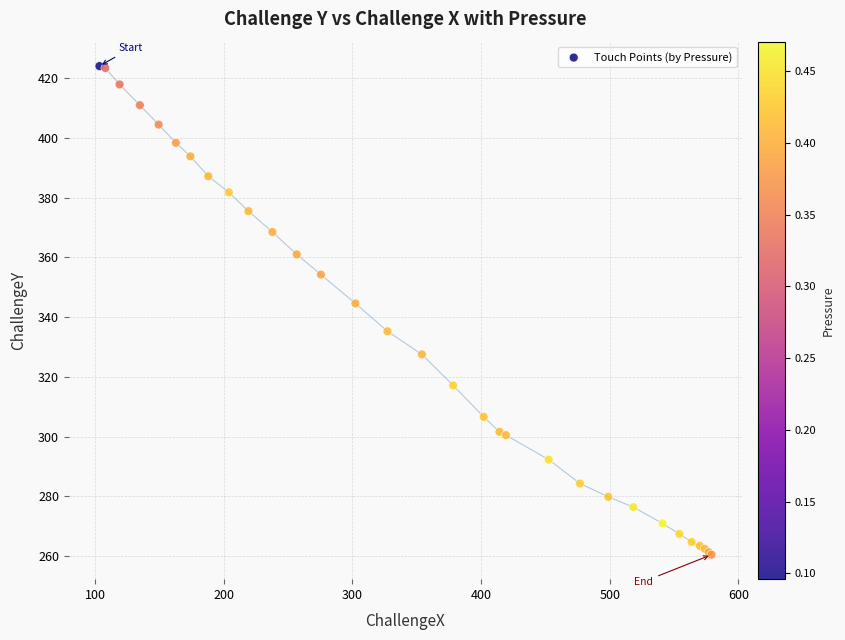

What Y value in the scatter plot is closest to 342?

344.5